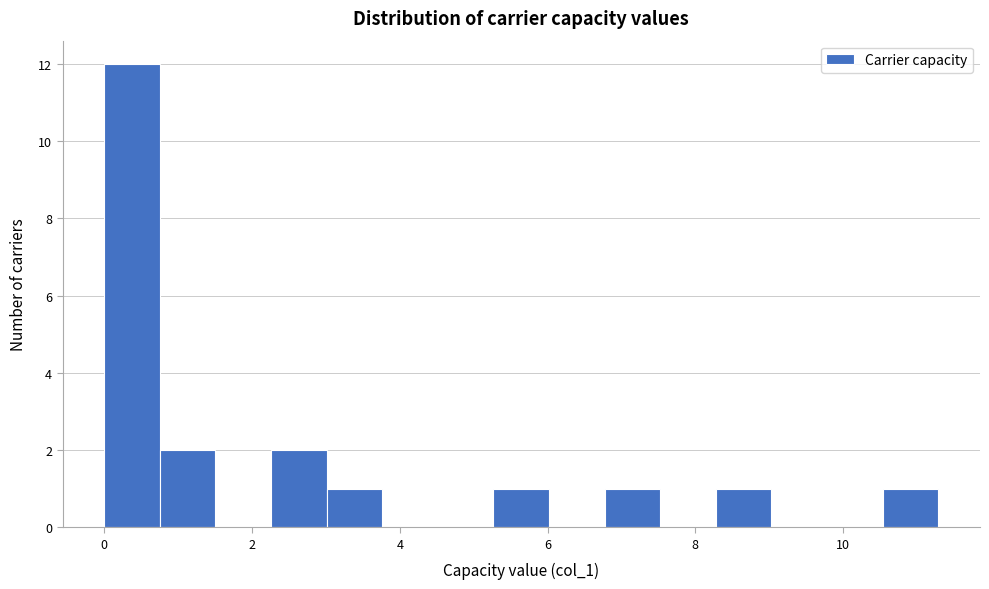

Around what value on the x-axis is the tallest bar? Give the approximate position of its centre, as read against the axis.

0.4